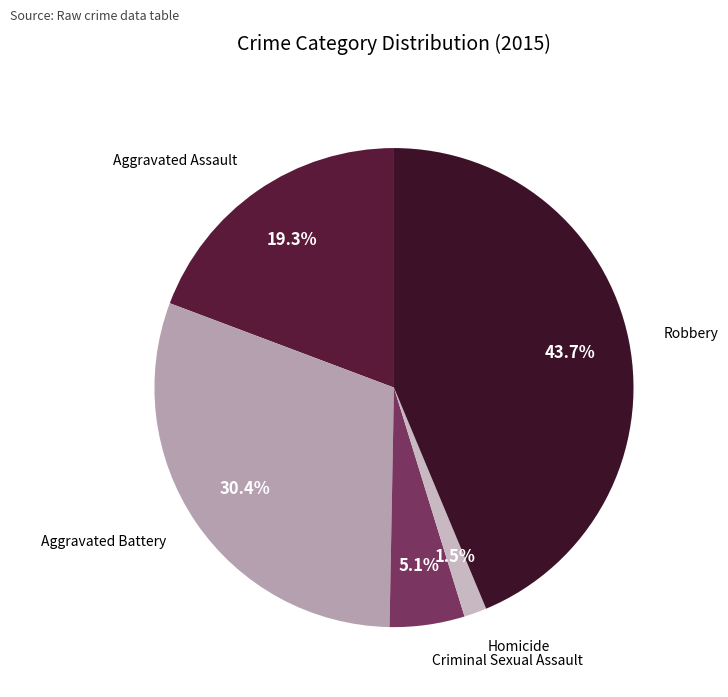

What is the largest slice in the pie chart?

Robbery